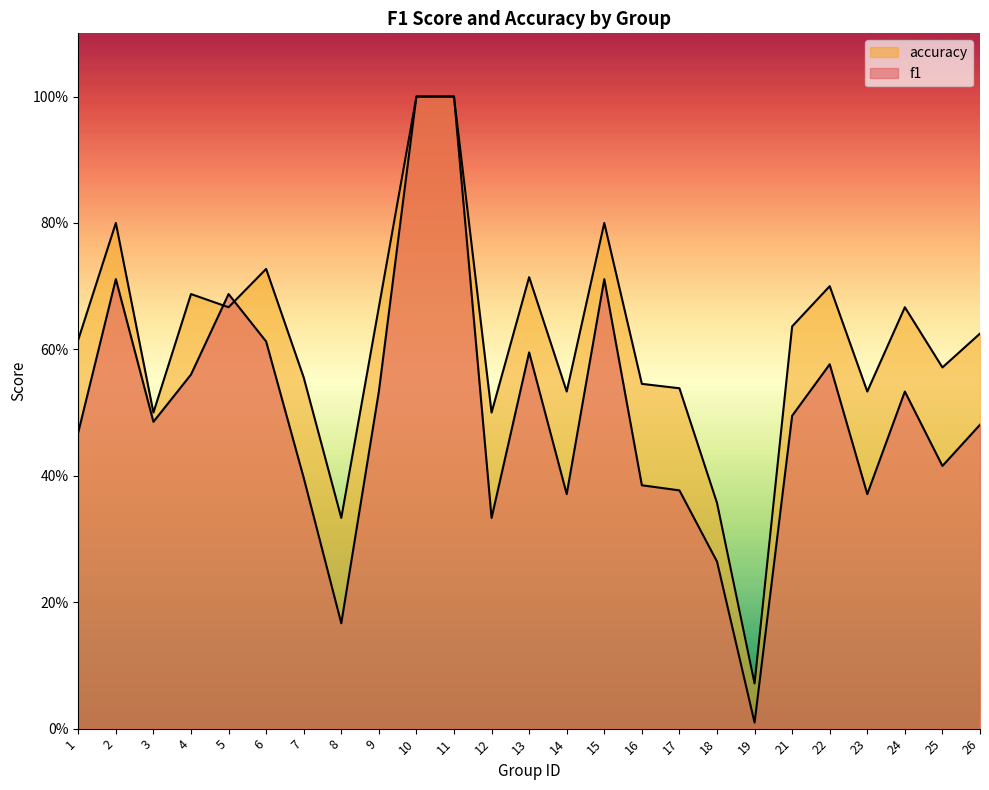

Between 9 and 16, which series saw the biggest shift?

f1